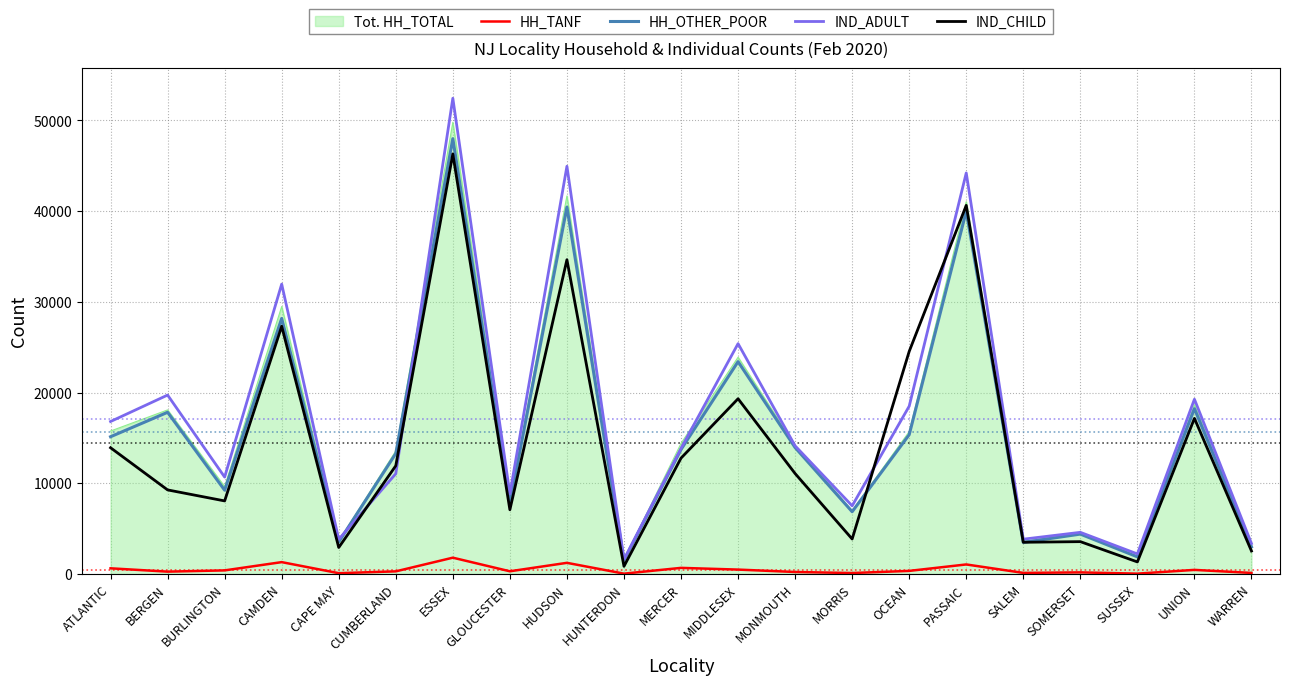

At which category does the chart reach its peak across all series?

ESSEX